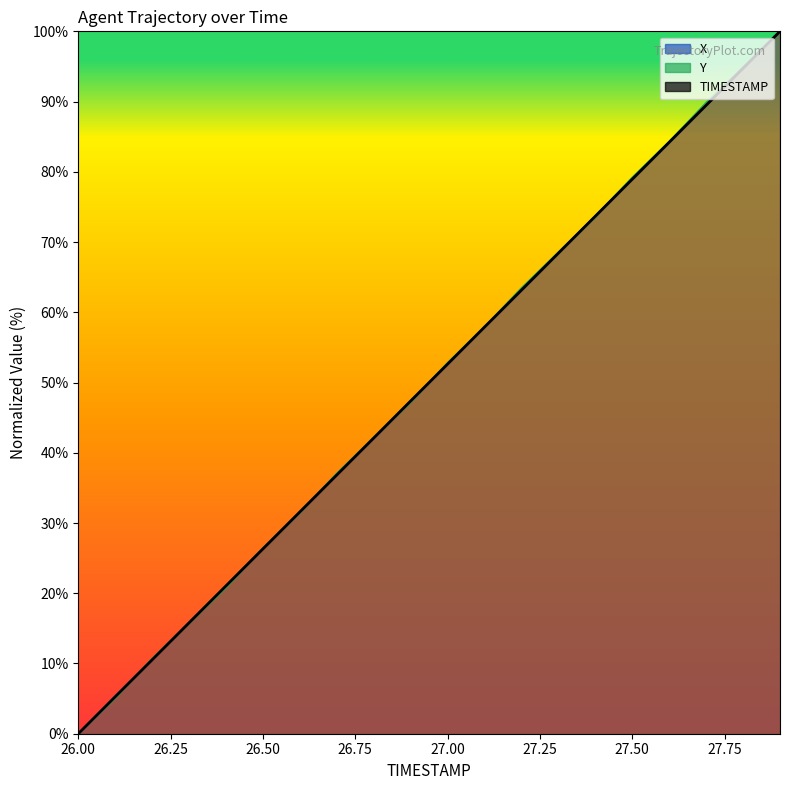

Is it true that TIMESTAMP equals 23.9 at 26.8?

False